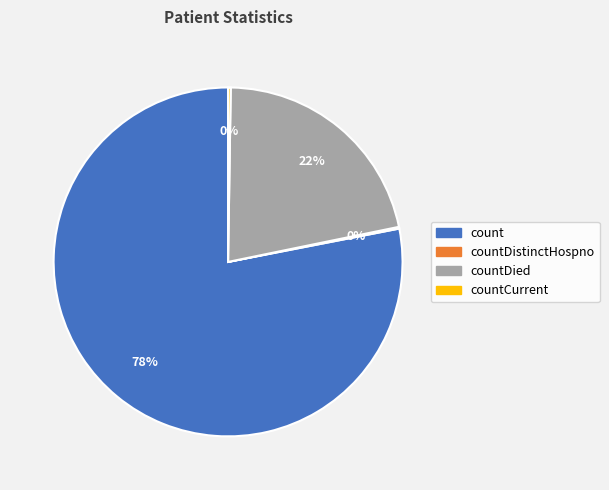

To the nearest percent, what is the difference between the largest and smallest slice percentages?

78%